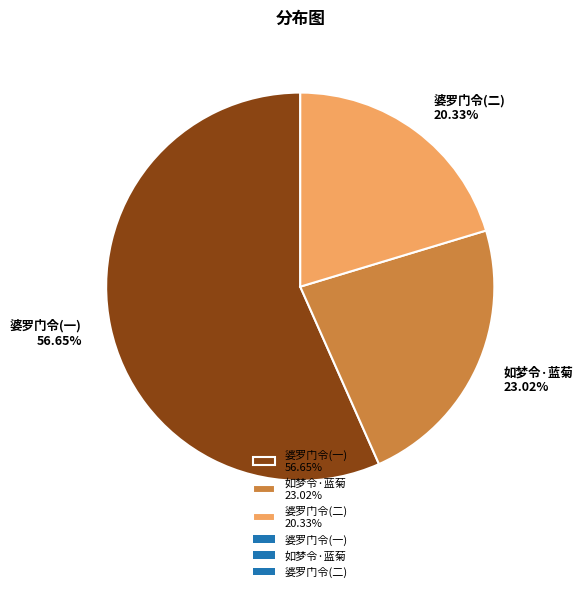

Rank the categories by value from highest to lowest.

婆罗门令(一) 56.65%, 如梦令·蓝菊 23.02%, 婆罗门令(二) 20.33%